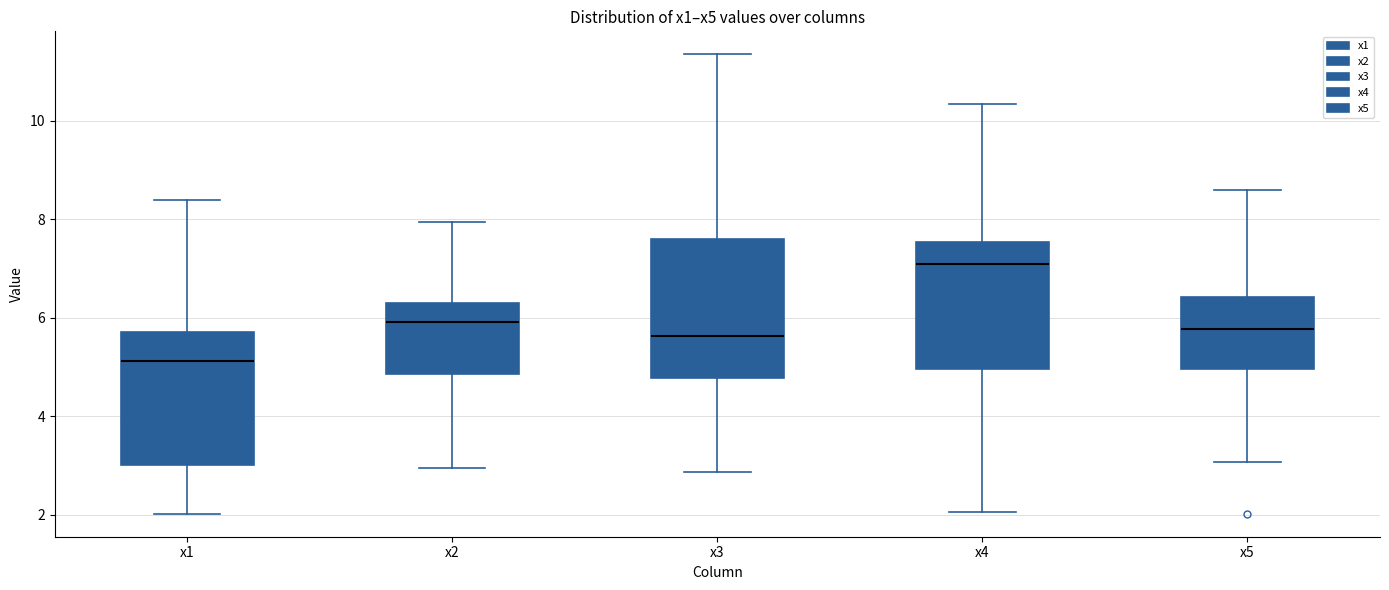

Reading left to right, transcribe this box plot: for each box, give where its median line is, the range the box spans, and where its two whiskers end, as read against the y-axis. The values are not printed on the chart, so give them approximately, as read against the axis.

x1: median 5.2, box 3.0 to 5.8, whiskers 2.0 to 8.4
x2: median 6.0, box 4.8 to 6.2, whiskers 3.0 to 8.0
x3: median 5.6, box 4.8 to 7.6, whiskers 2.8 to 11.4
x4: median 7.0, box 5.0 to 7.6, whiskers 2.0 to 10.4
x5: median 5.8, box 5.0 to 6.4, whiskers 3.0 to 8.6